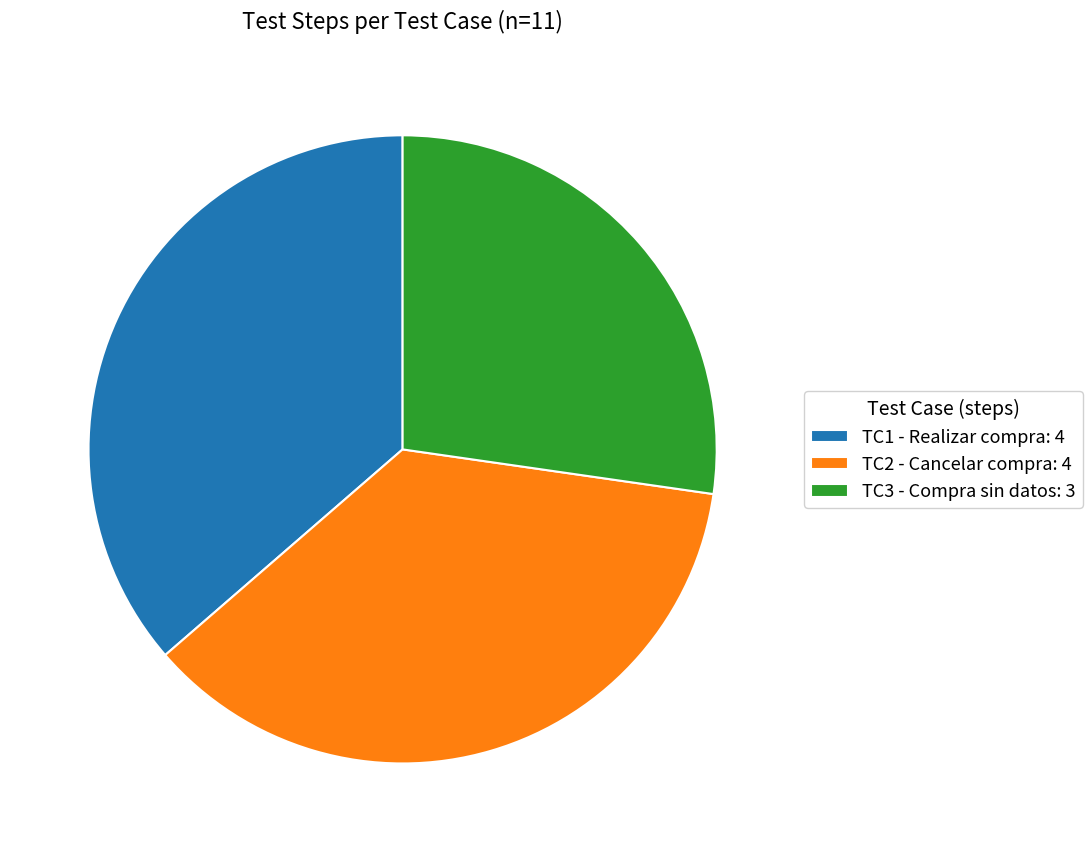

Combined, do TC2 - Cancelar compra and TC1 - Realizar compra account for over 50%?

Yes